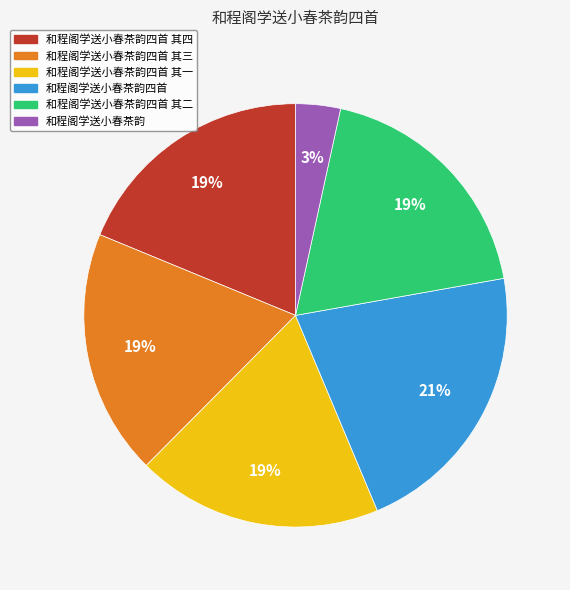

What is the smallest slice in the pie chart?

和程阁学送小春茶韵